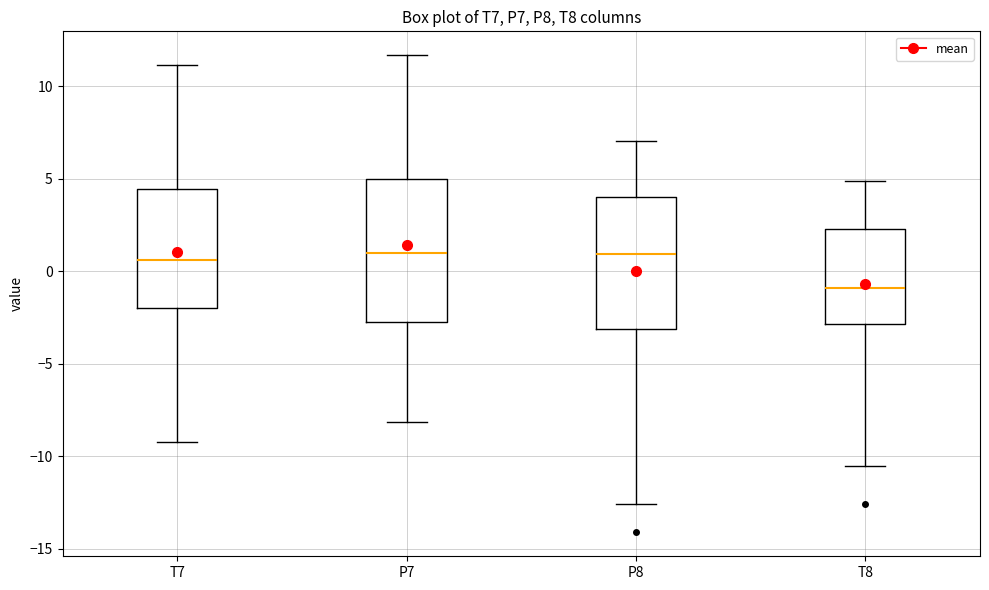

Where does the median line of the box for P7 sit on the y-axis? The values are not printed on the chart, so give them approximately, as read against the axis.

1.0